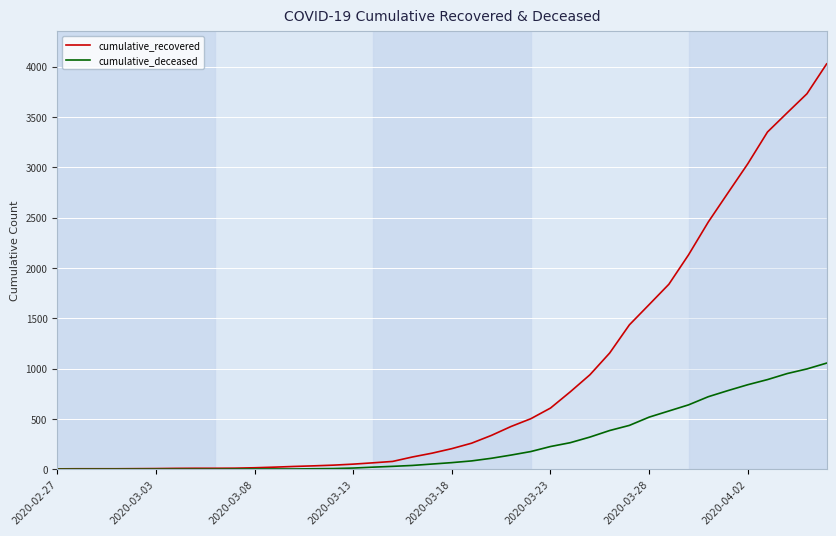

The cumulative_recovered series shows 3350 at 36. True or false?

True